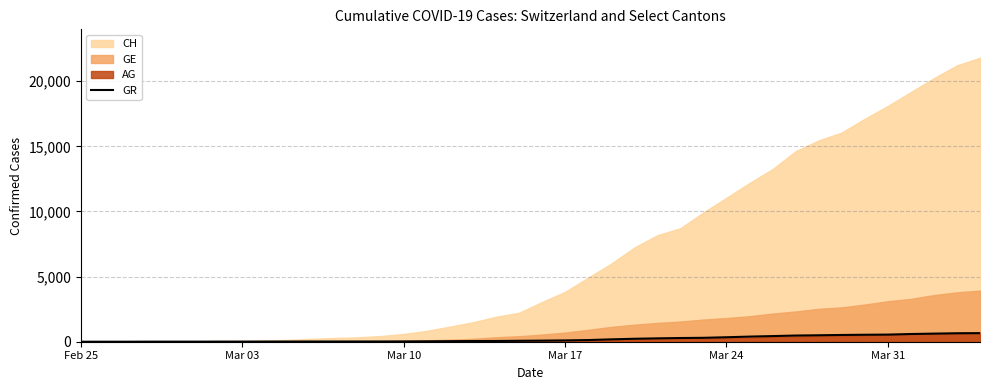

How many values are above zero?

39